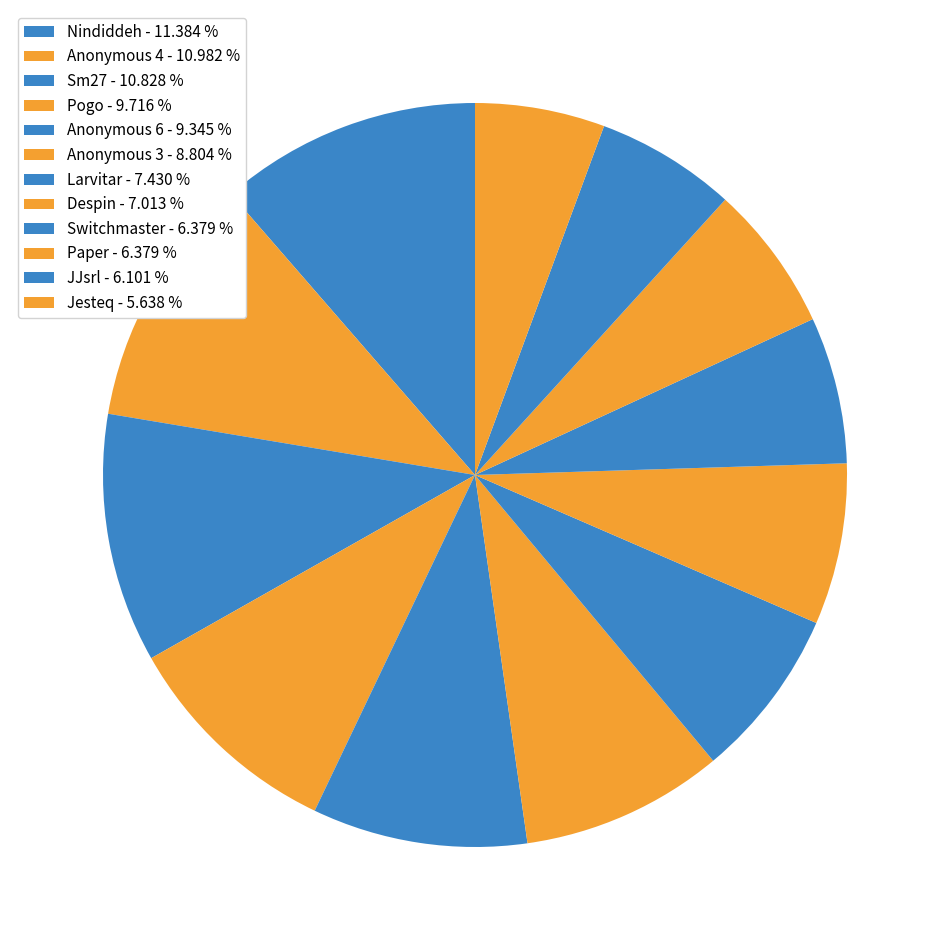

Which slice is the smallest?

Jesteq